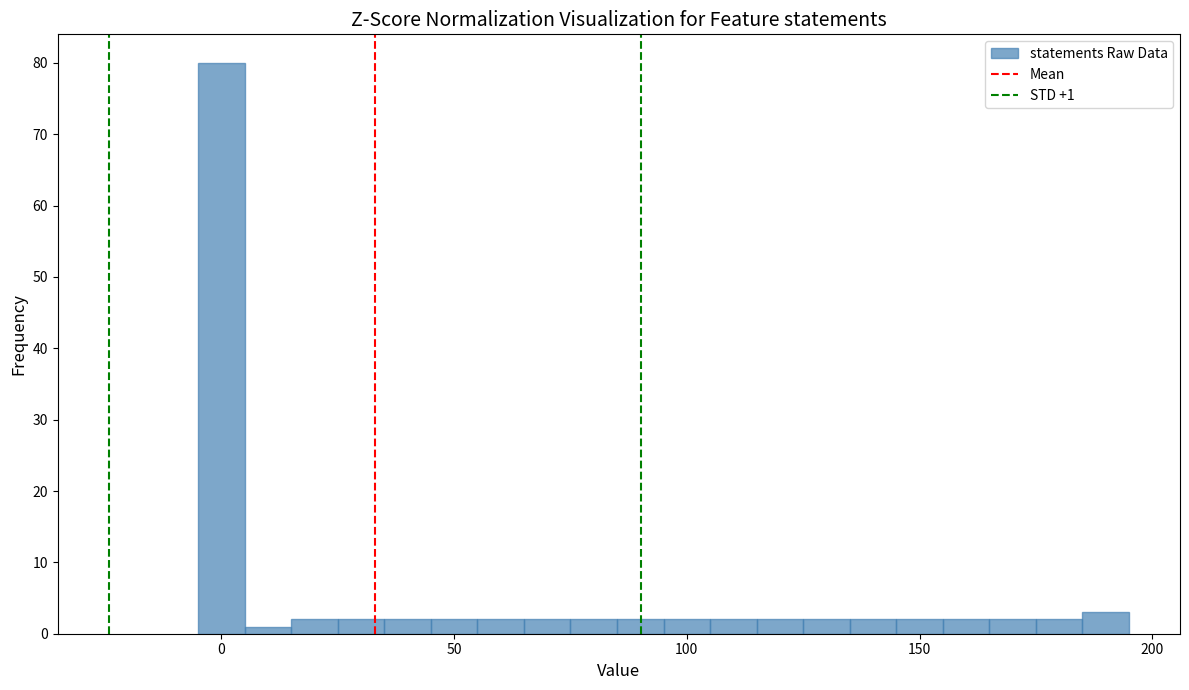

Around what value on the x-axis is the tallest bar? Give the approximate position of its centre, as read against the axis.

0